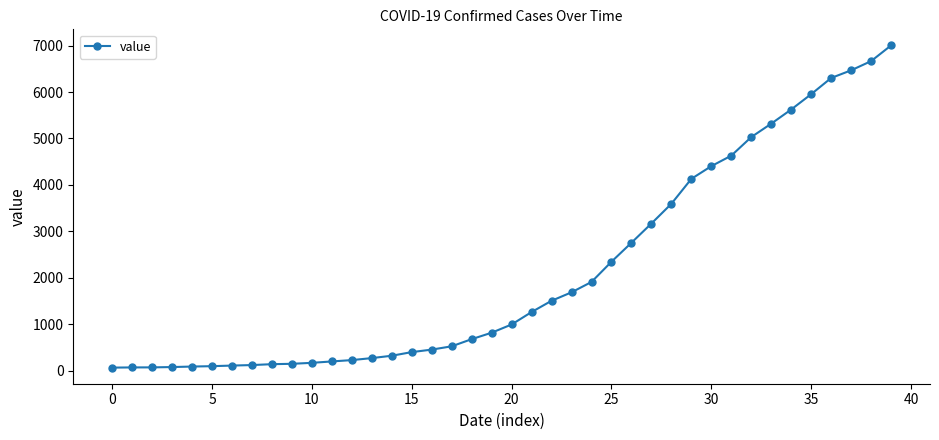

What is the smallest value displayed?

64